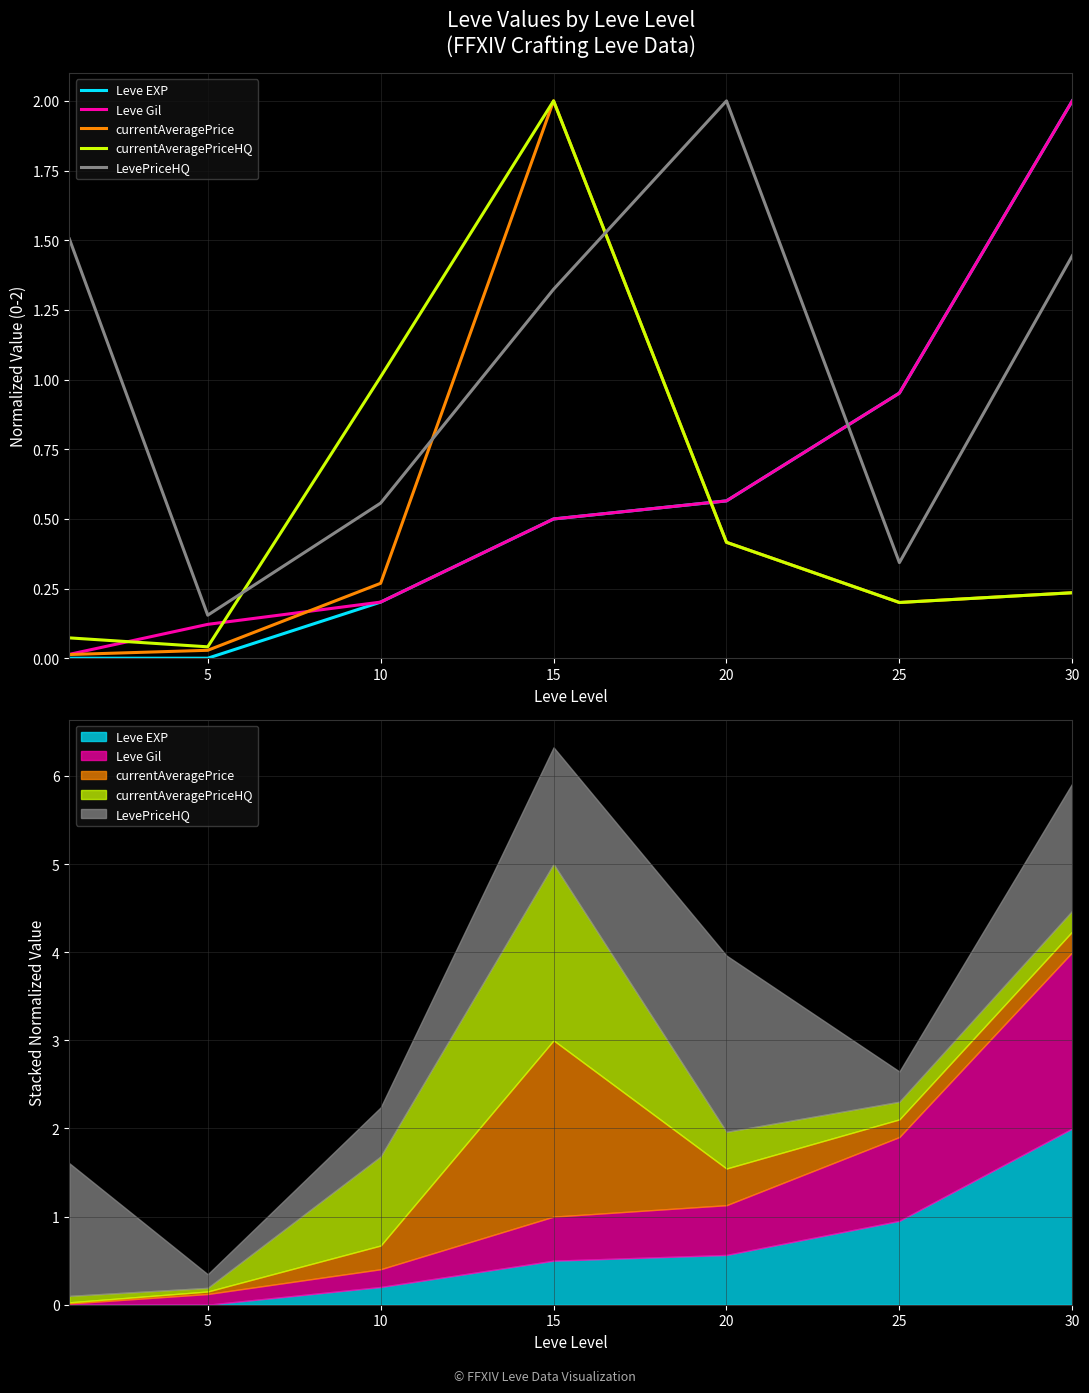

At which category is the sum across all series the highest?

15